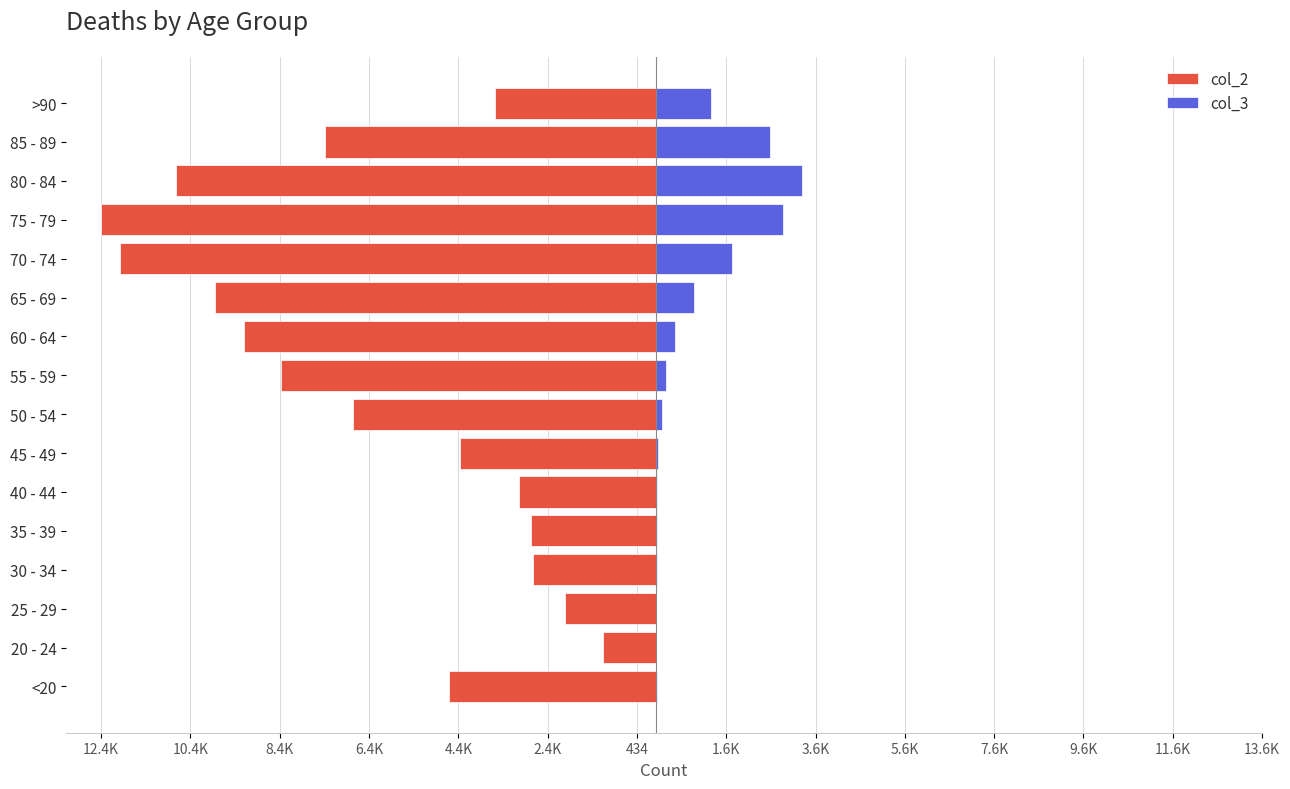

What is the difference between the highest and lowest values at 35 - 39?

2832